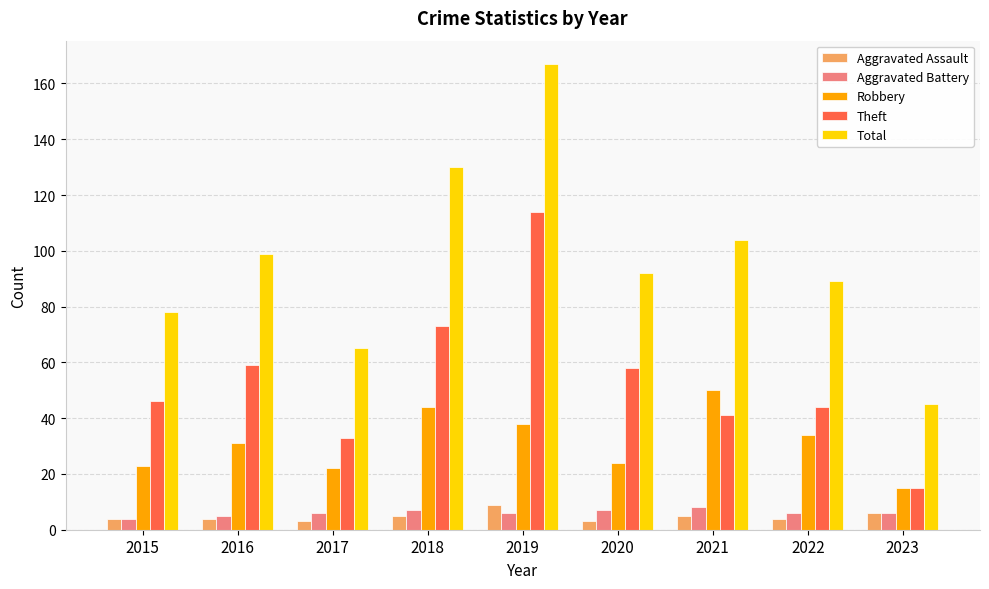

Reading left to right, extract all data points from this chart.

Aggravated Assault: 4	4	3	5	9	3	5	4	6
Aggravated Battery: 4	5	6	7	6	7	8	6	6
Robbery: 23	31	22	44	38	24	50	34	15
Theft: 46	59	33	73	114	58	41	44	15
Total: 78	99	65	130	167	92	104	89	45